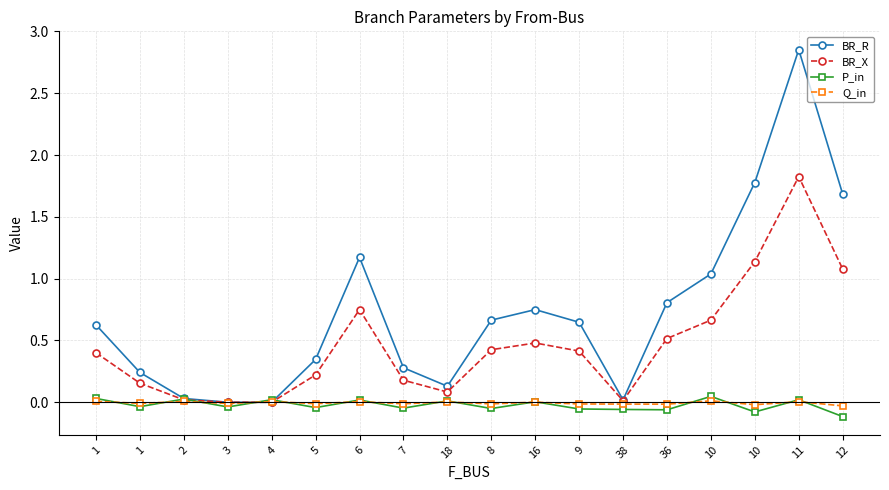

Count the number of data series in this chart.

4